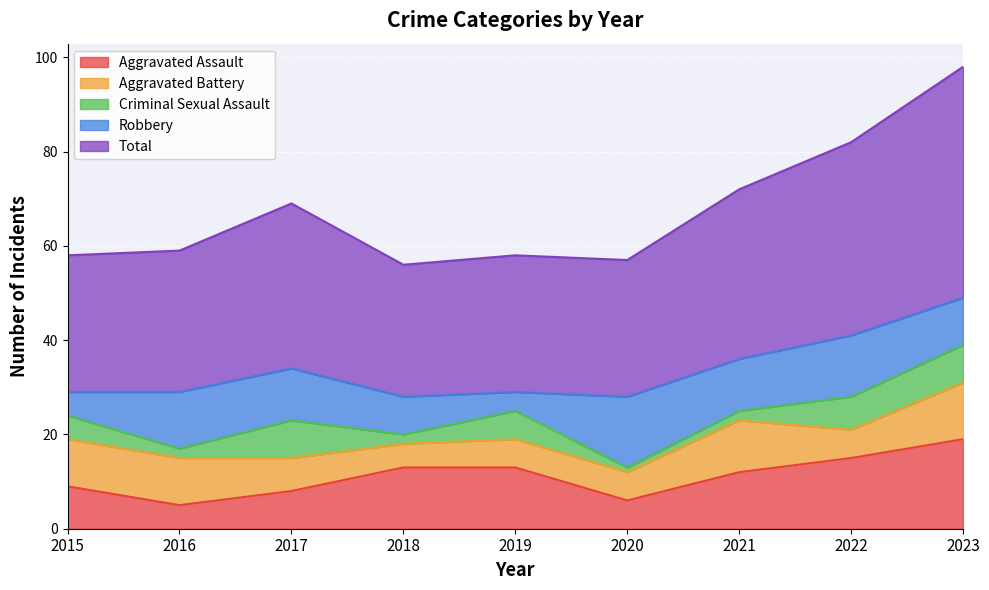

What is the difference between the maximum and minimum values in the Robbery series?

11